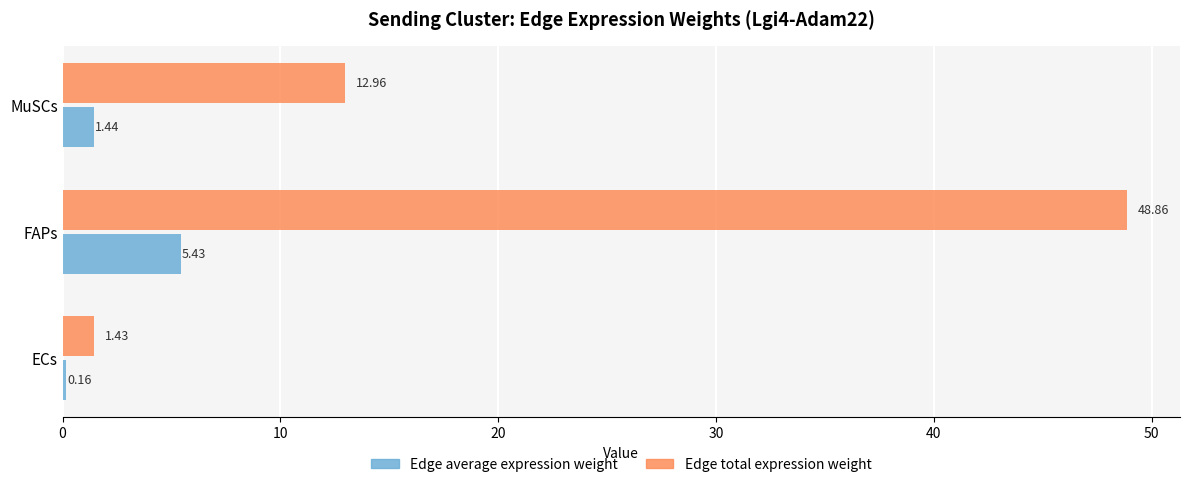

Which series has the widest spread of values?

Edge total expression weight